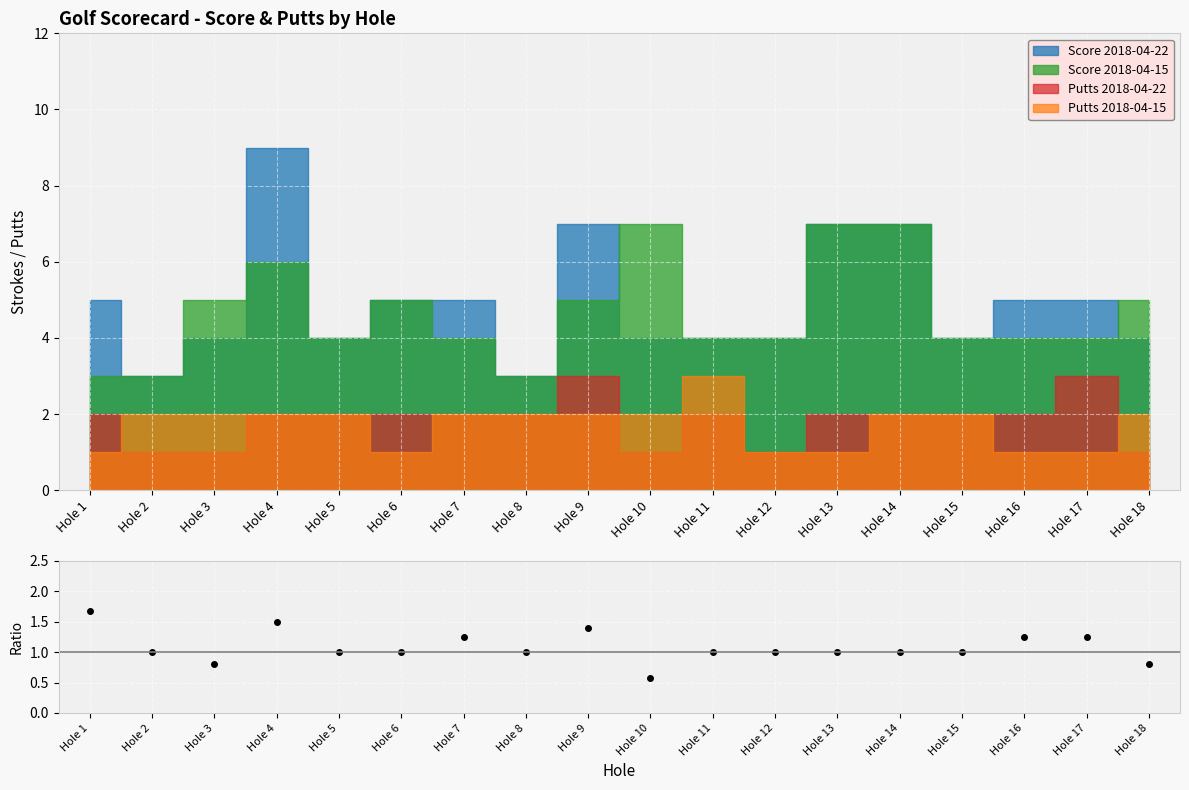

The chart shows a value of 1.0 at Hole 5. True or false?

True